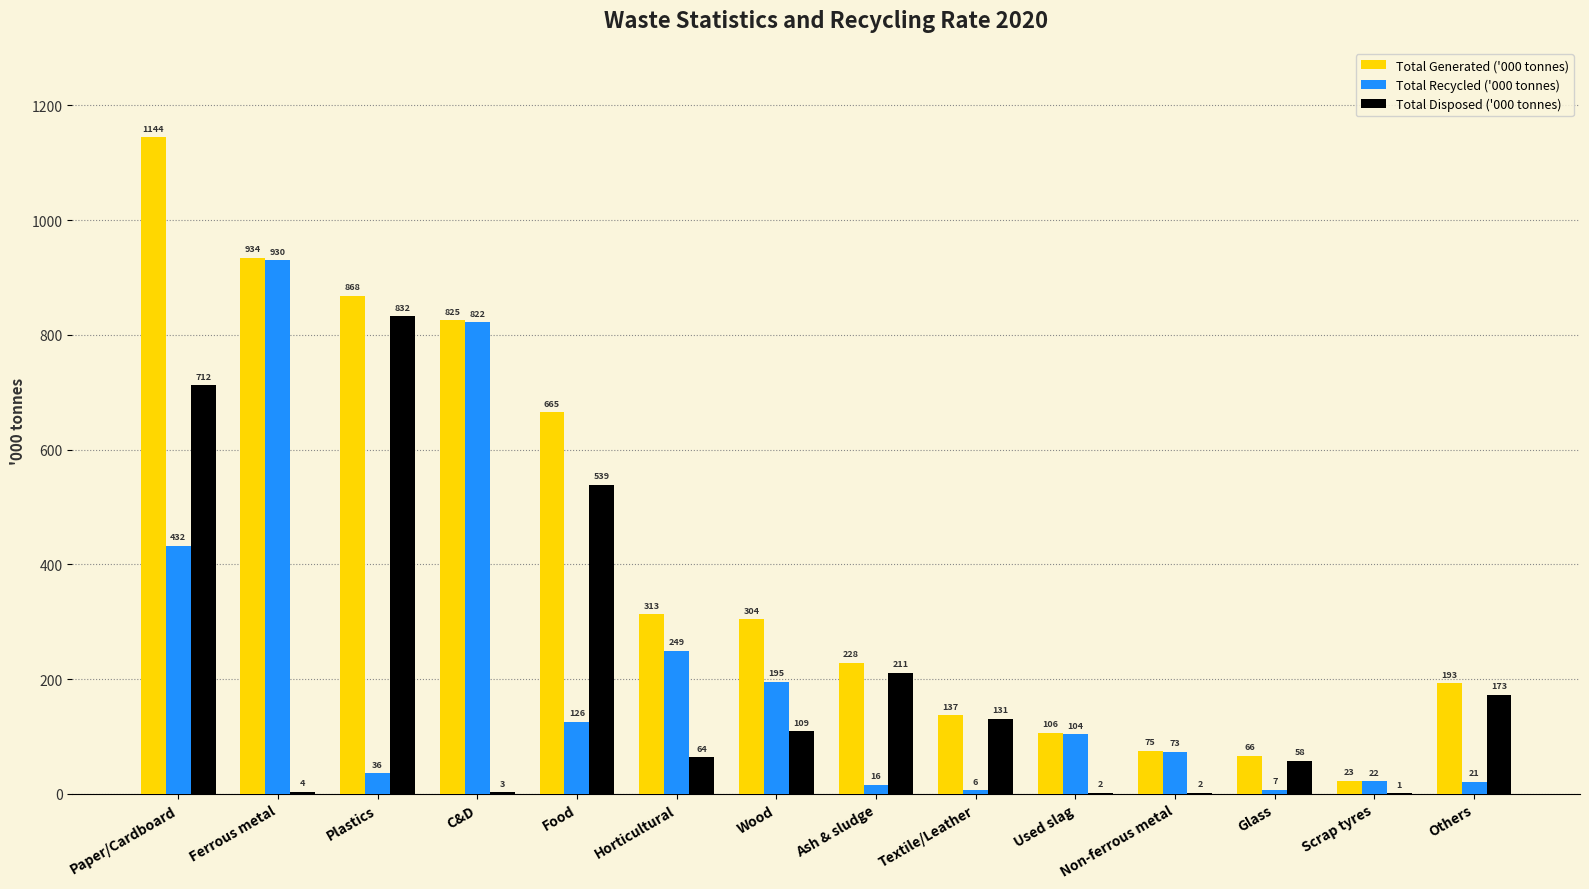

Which category has the highest value across all series?

Paper/Cardboard